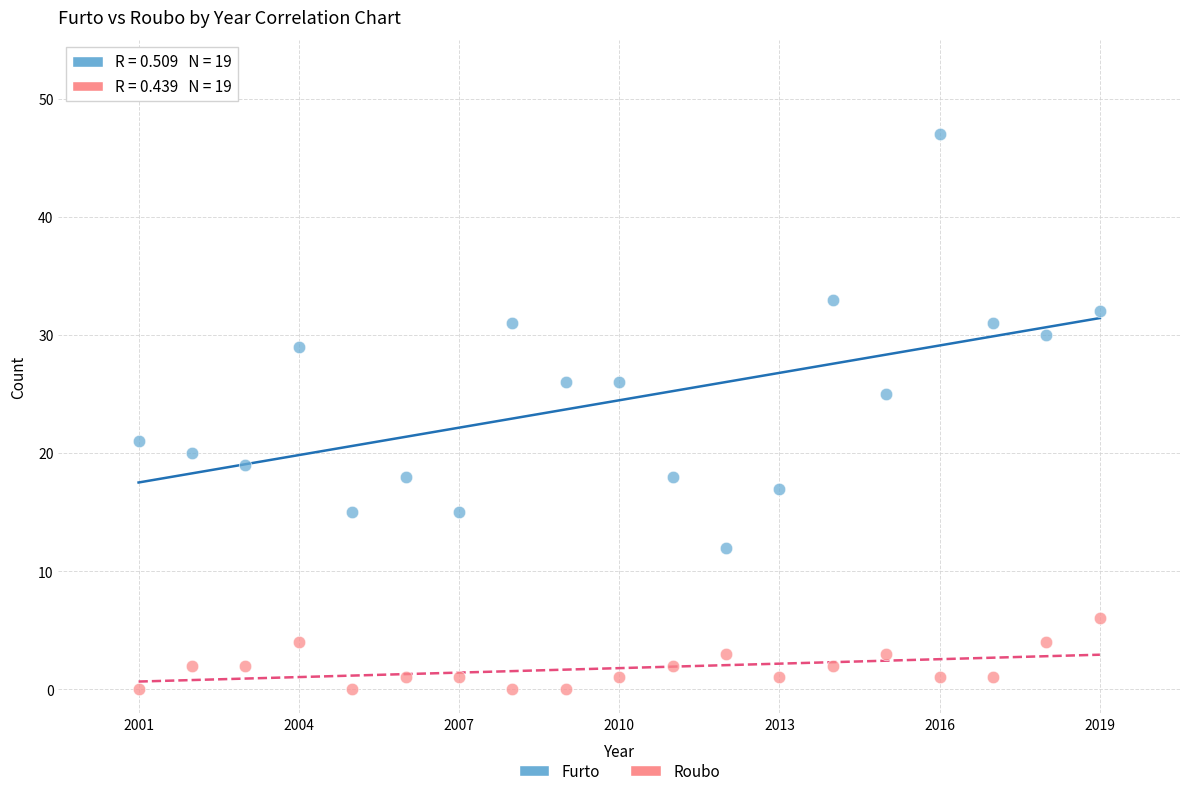

What is the X range (max minus min) for the scatter plot?

18